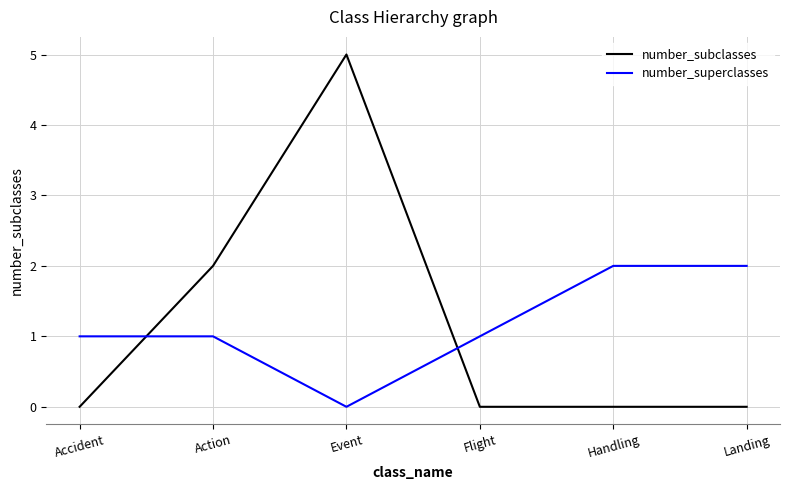

Reading right to left, what are all the values shown in this chart?

number_subclasses: 0	0	0	5	2	0
number_superclasses: 2	2	1	0	1	1